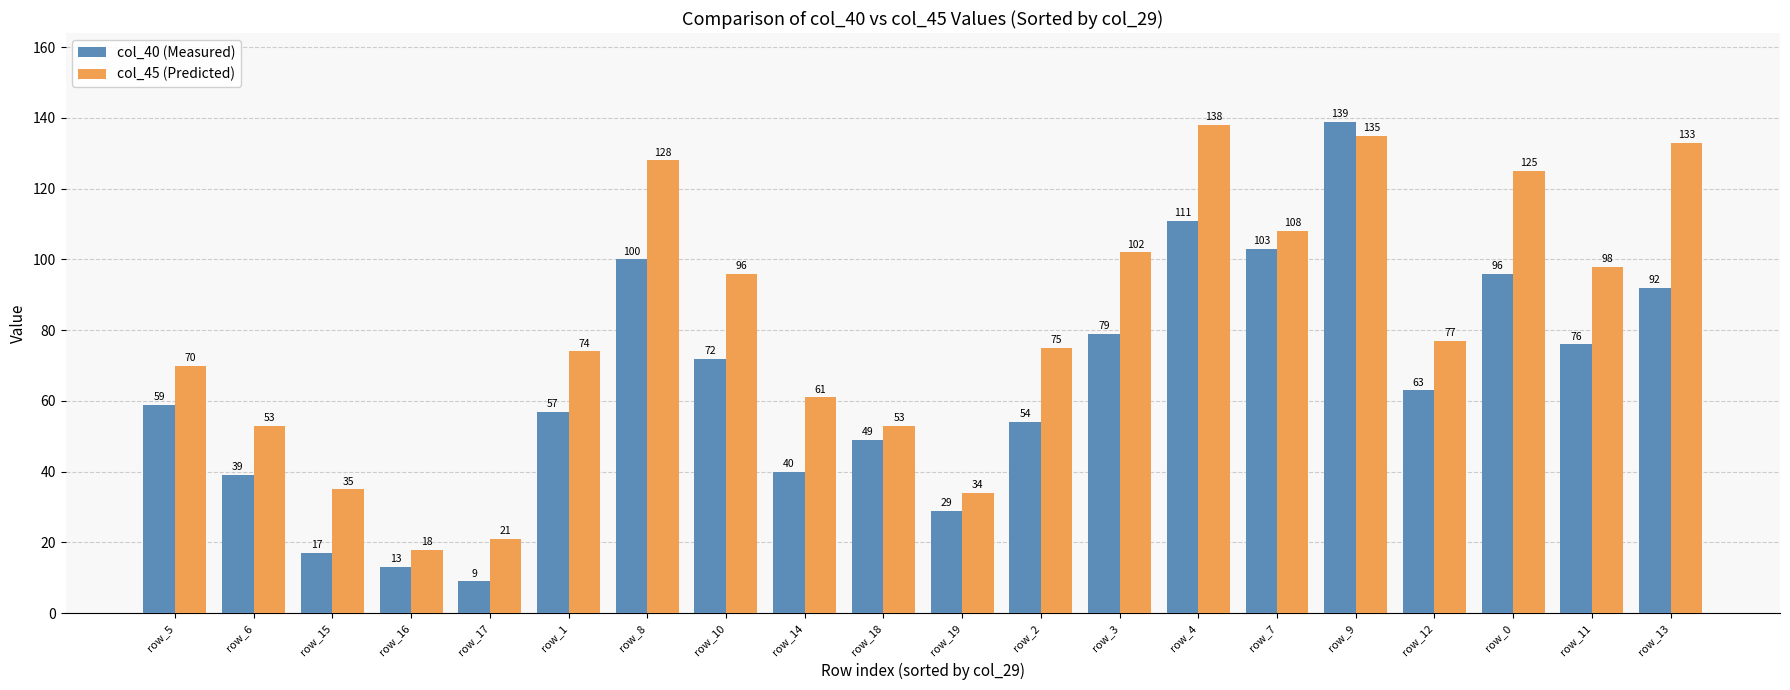

Which category has the highest value across all series?

row_9